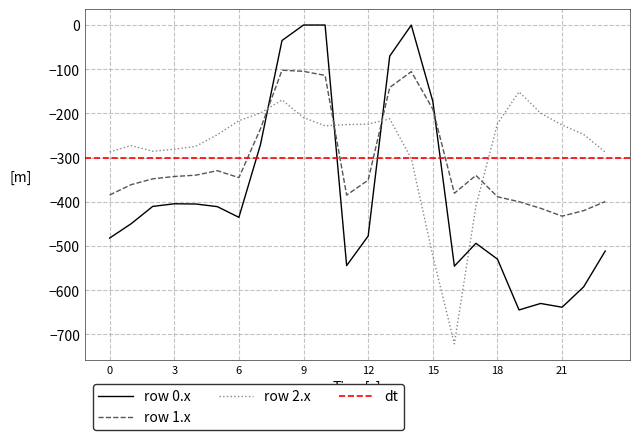

What is the average value of the row_0 series?

-381.4